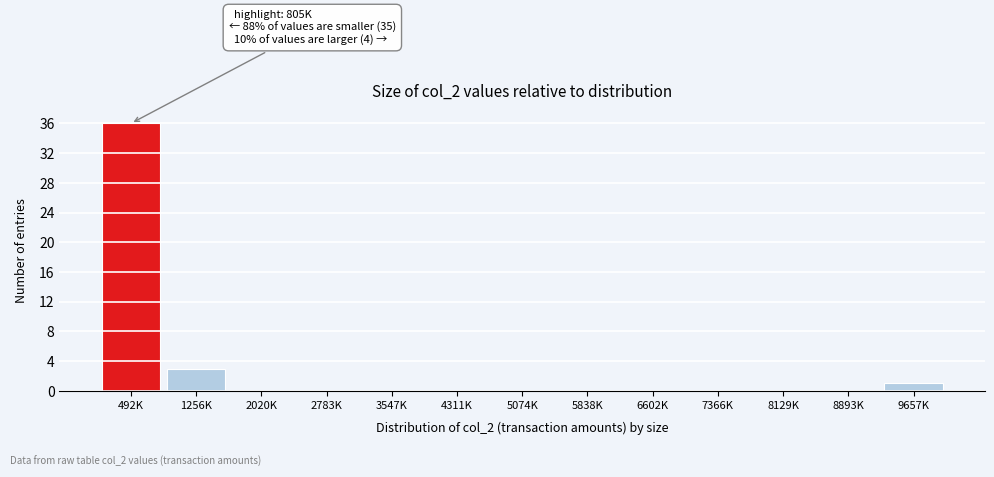

Reading left to right, transcribe all the data shown in this chart.

492K=36	1256K=3	2020K=0	2783K=0	3547K=0	4311K=0	5074K=0	5838K=0	6602K=0	7366K=0	8129K=0	8893K=0	9657K=1